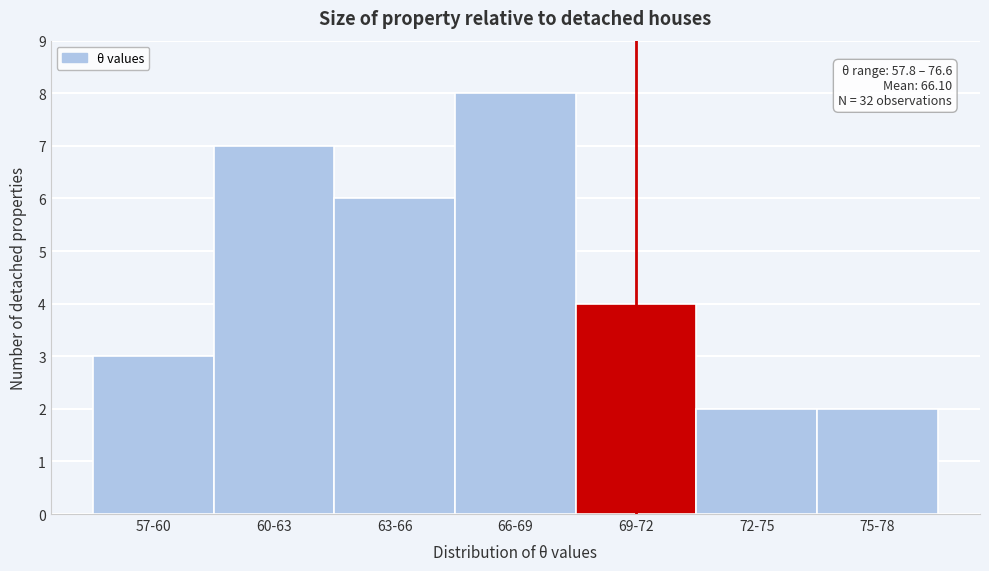

Reading left to right, extract all data points from this chart.

57-60=3	60-63=7	63-66=6	66-69=8	69-72=4	72-75=2	75-78=2